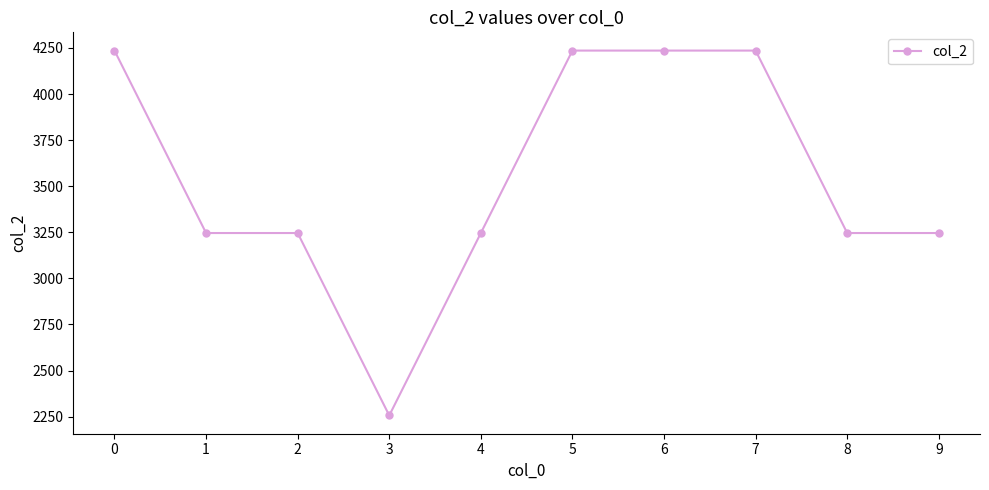

What is the difference between the second highest and minimum values?

1980